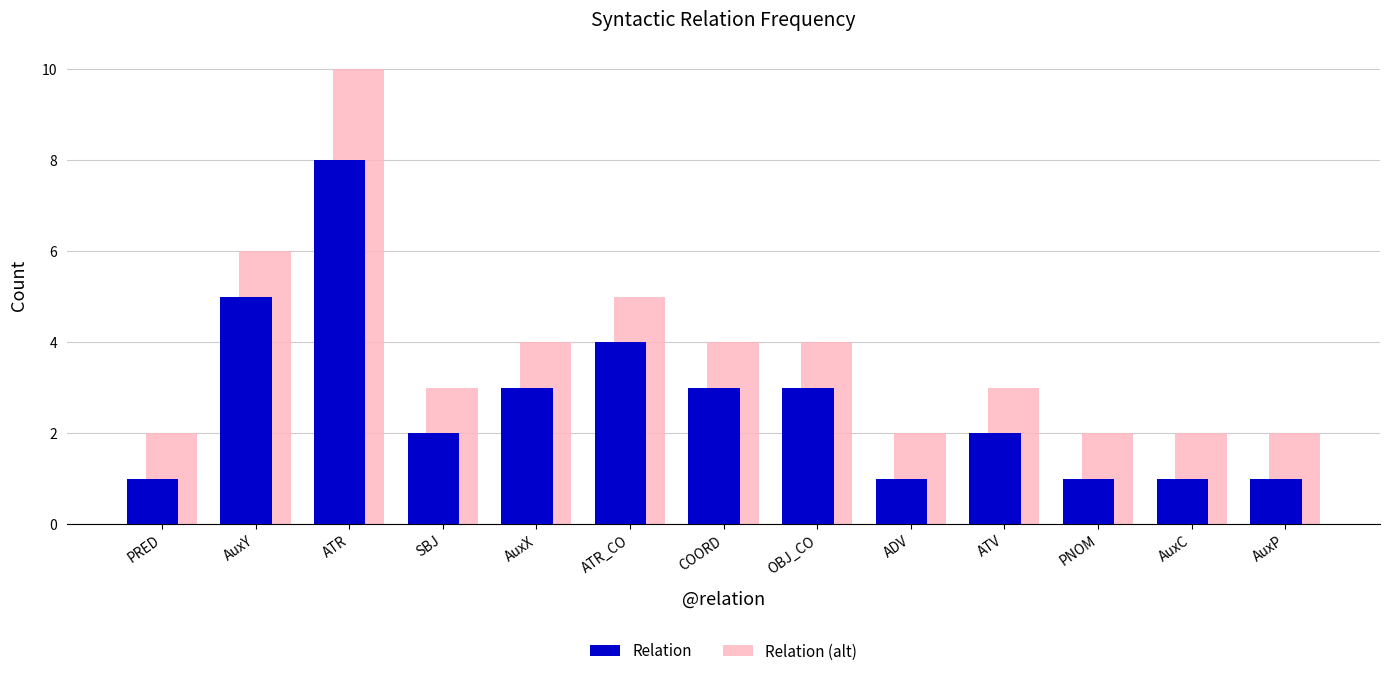

What is the smallest value displayed?

1